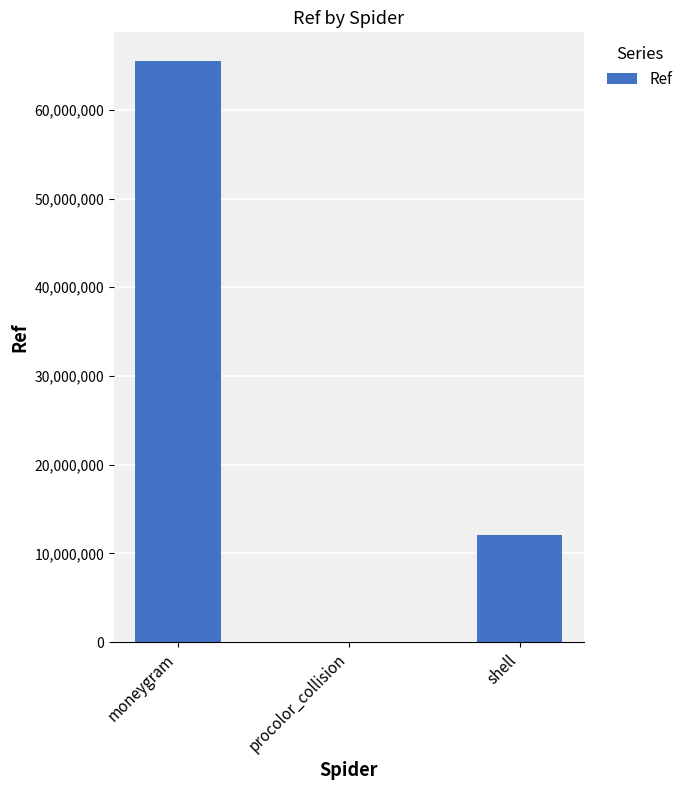

True or false: the data shows 5349225 at shell.

False